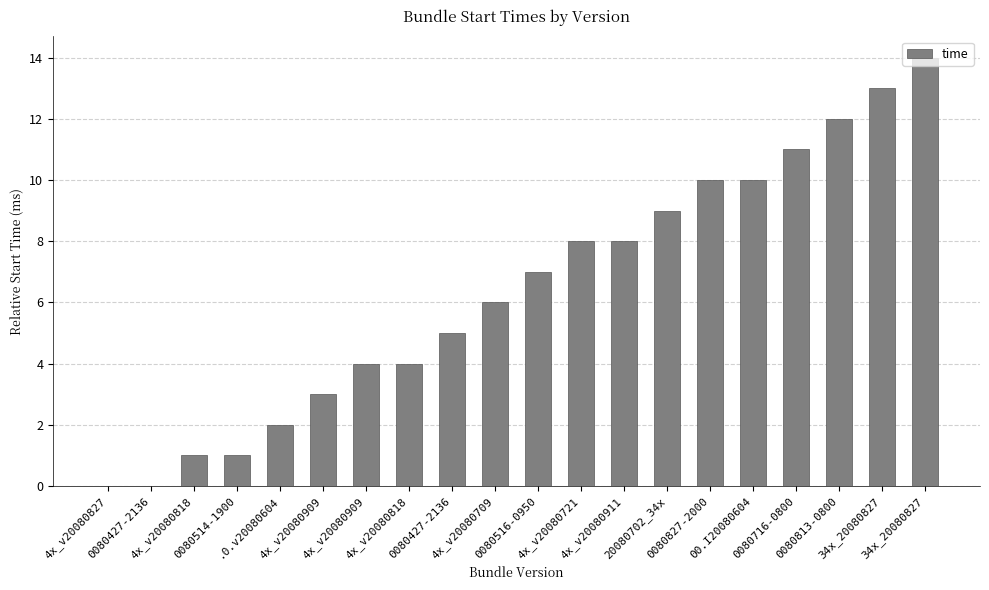

List the labels in order of value, largest first.

34x_20080827, 34x_20080827, 0080813-0800, 0080716-0800, 0080827-2000, 00.I20080604, 20080702_34x, 4x_v20080721, 4x_v20080911, 0080516-0950, 4x_v20080709, 0080427-2136, 4x_v20080909, 4x_v20080818, 4x_v20080909, .0.v20080604, 4x_v20080818, 0080514-1900, 4x_v20080827, 0080427-2136